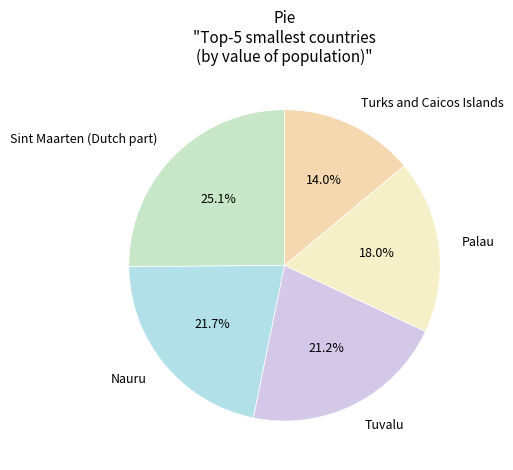

How many segments does this pie chart have?

5